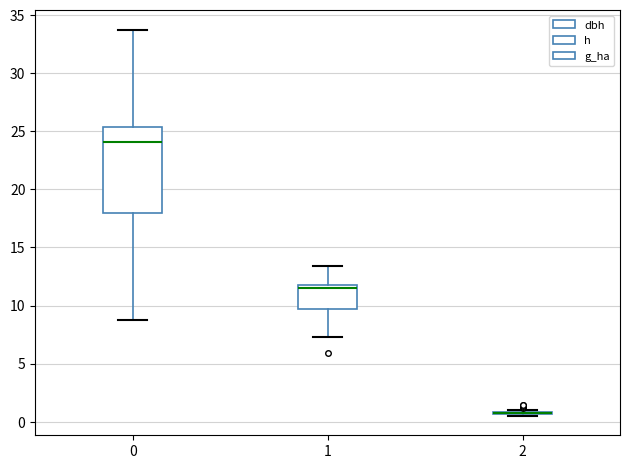

Reading left to right, transcribe this box plot: for each box, give where its median line is, the range the box spans, and where its two whiskers end, as read against the y-axis. The values are not printed on the chart, so give them approximately, as read against the axis.

0: median 24.0, box 18.0 to 25.5, whiskers 9.0 to 34.0
1: median 11.5, box 9.5 to 12.0, whiskers 7.5 to 13.5
2: box collapsed to a line at 1.0, whiskers 0.5 to 1.0